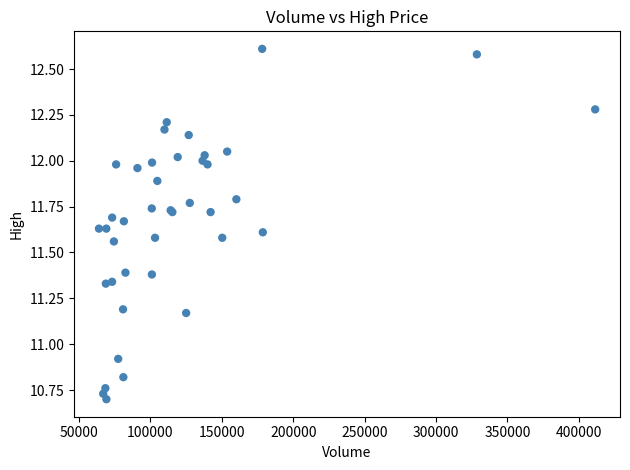

What Y value in the scatter plot is closest to 11?

10.9